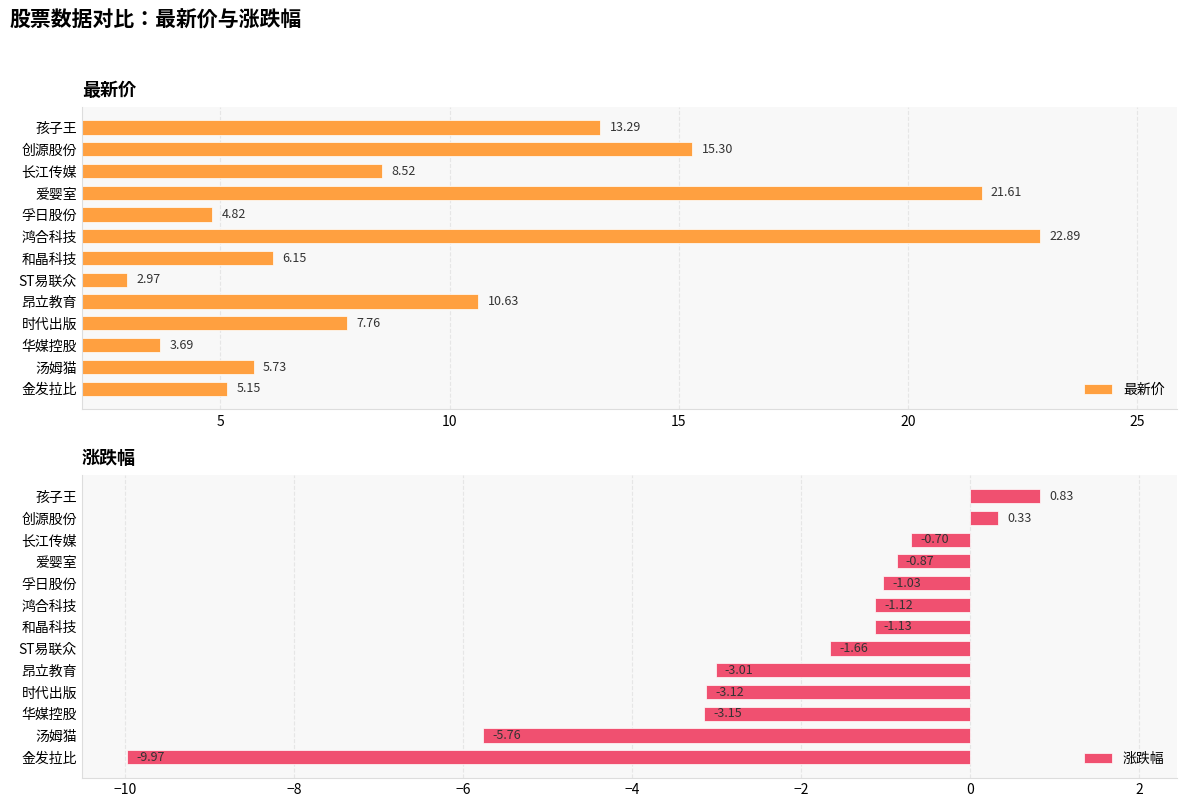

At which label is 涨跌幅 closest to -4?

华媒控股